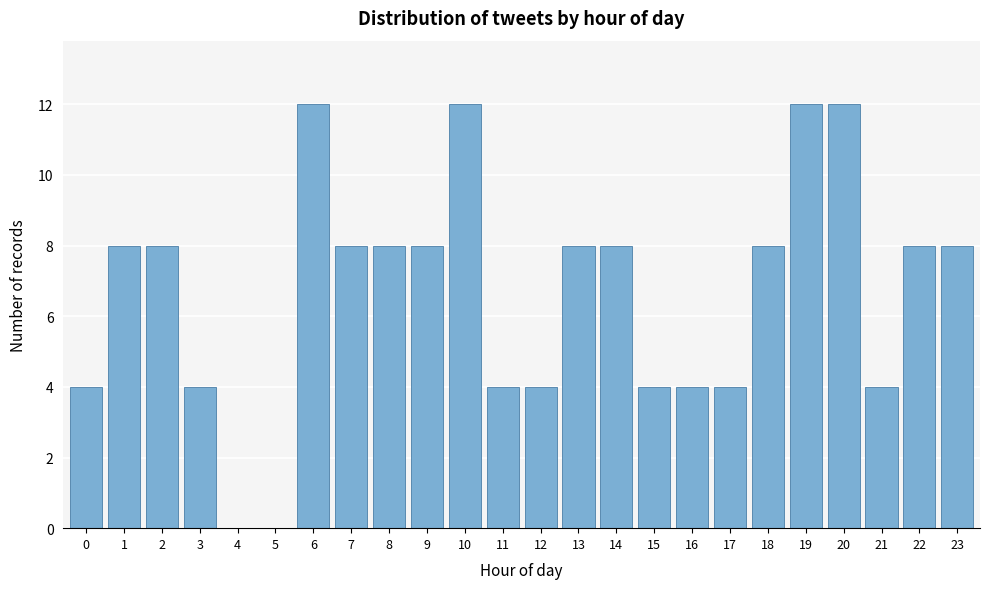

Reading right to left, transcribe all the data shown in this chart.

23=8	22=8	21=4	20=12	19=12	18=8	17=4	16=4	15=4	14=8	13=8	12=4	11=4	10=12	9=8	8=8	7=8	6=12	5=0	4=0	3=4	2=8	1=8	0=4